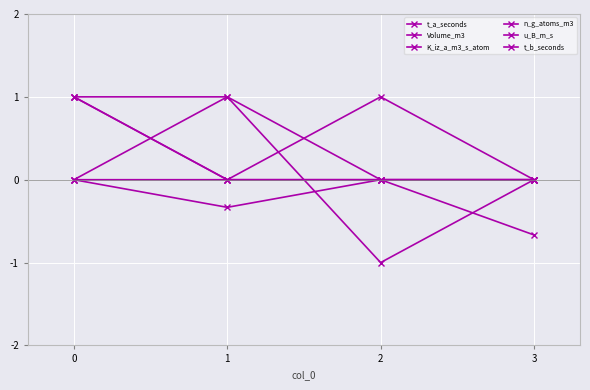

Does the chart have visible grid lines?

Yes